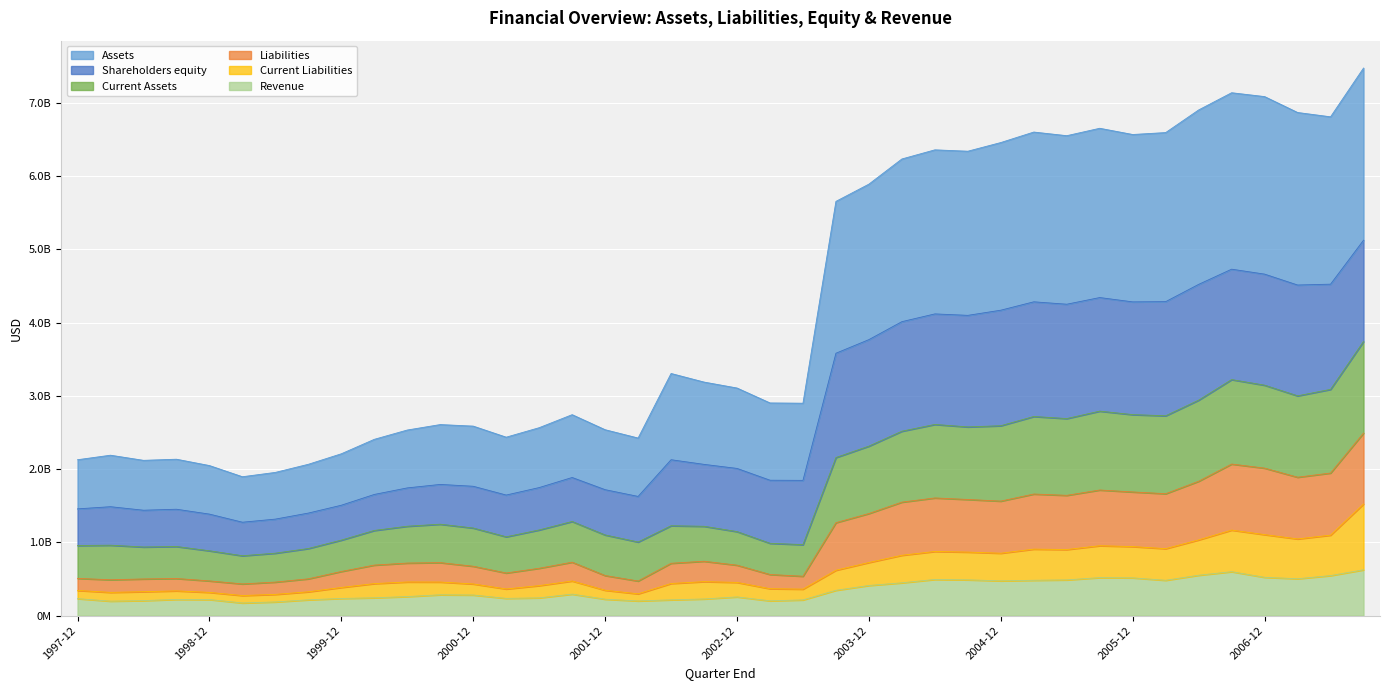

Where does the Current Liabilities series first go above 458699000?

2001-09-30